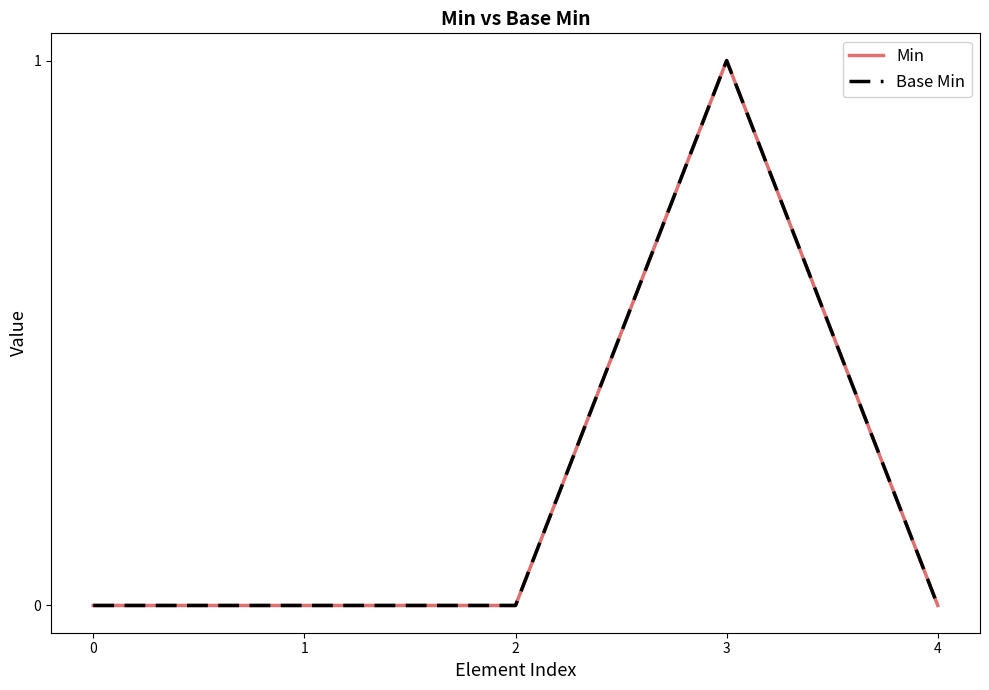

Does the chart display data point markers on the line(s)?

No